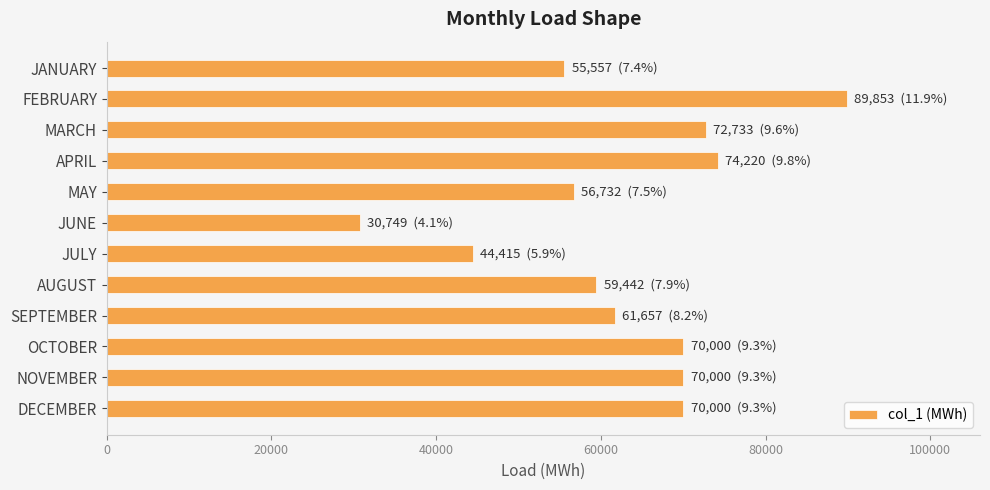

What is the difference between the maximum and minimum values?

59104